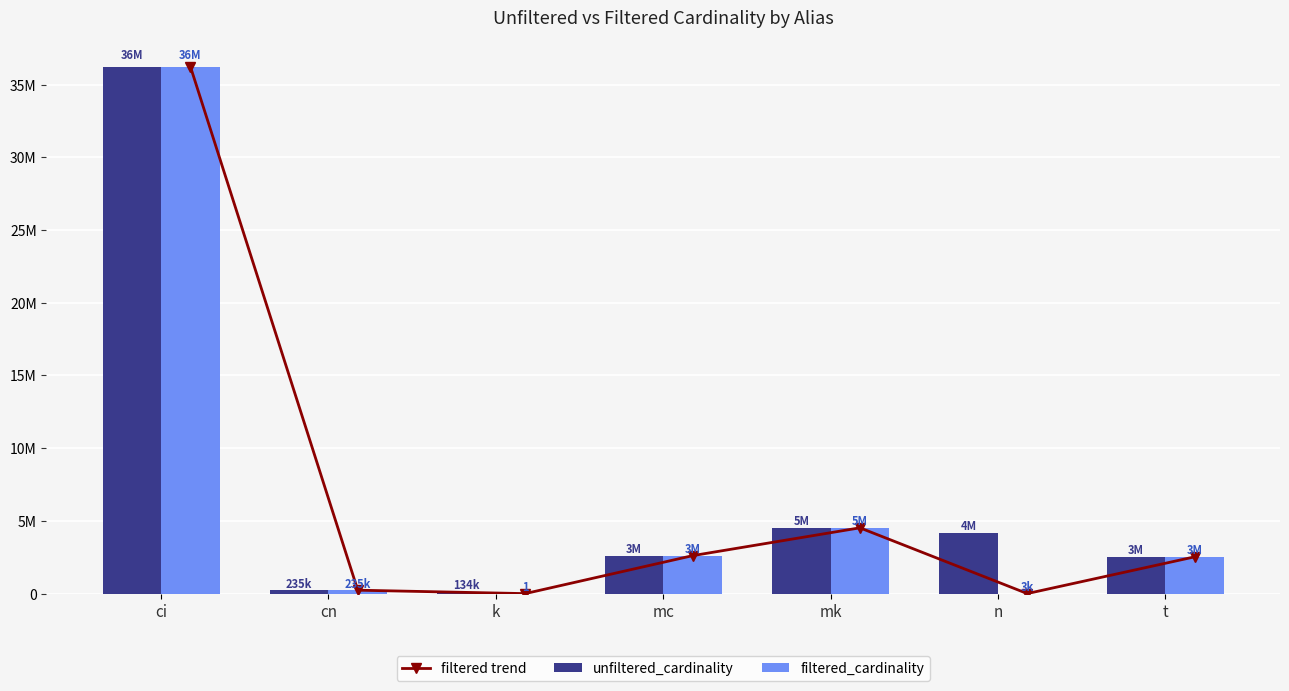

What is the sum of all filtered_cardinality values?

46143377